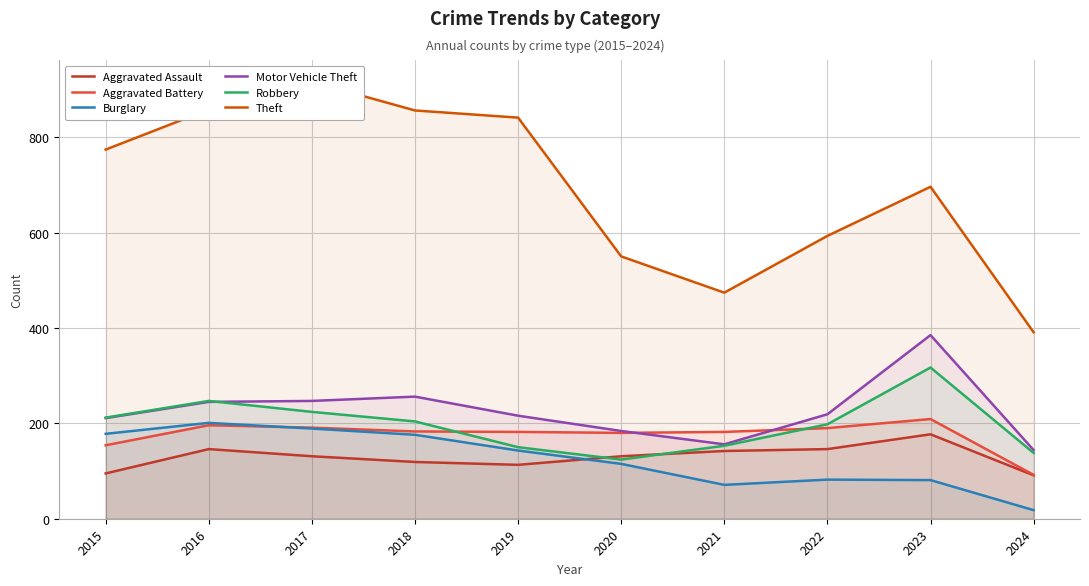

What is the maximum value shown in the chart?

916